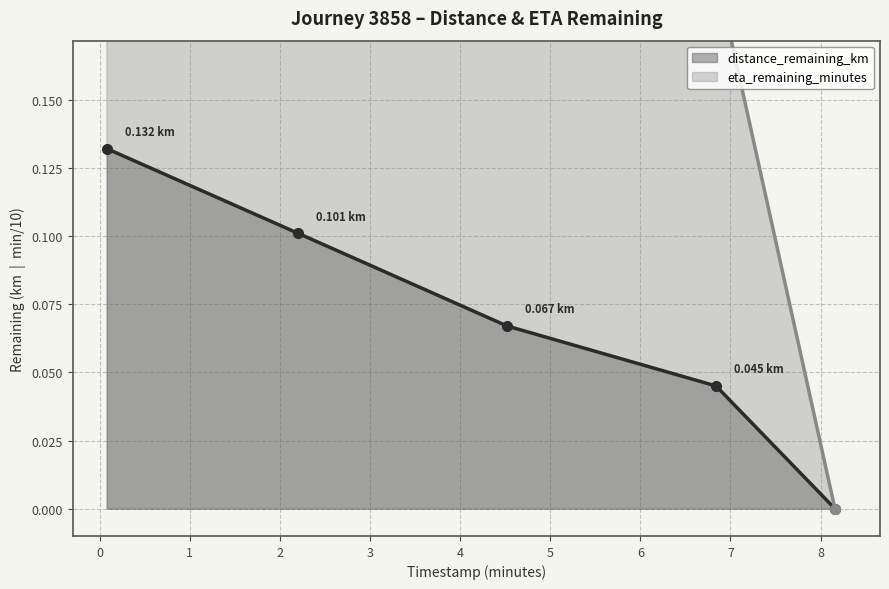

How many distance_remaining_km values are between 0 and 1?

5